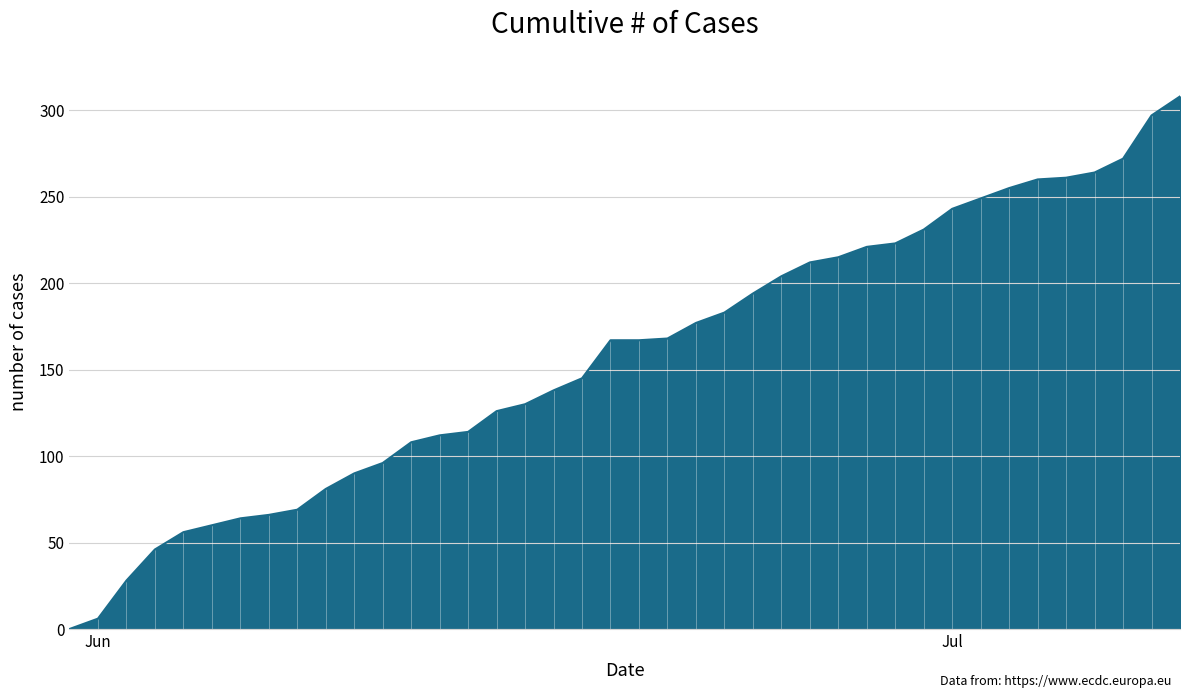

What is the greatest value displayed?

308